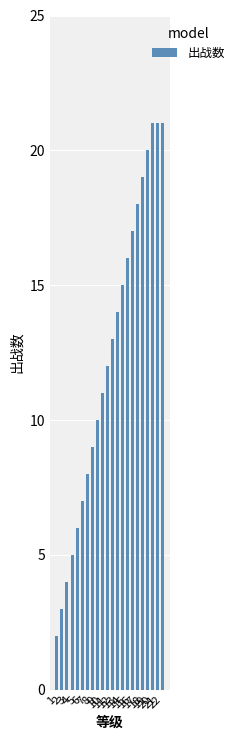

How many distinct data groups are displayed?

1